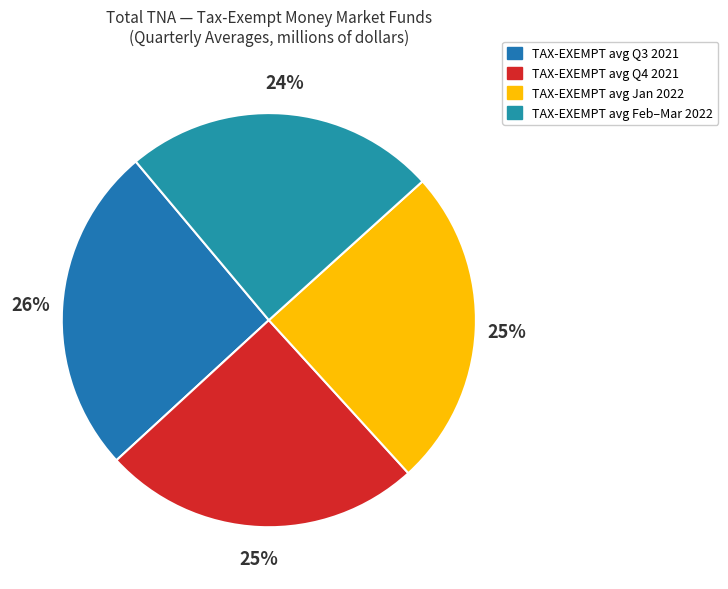

Count the number of slices in the pie.

4